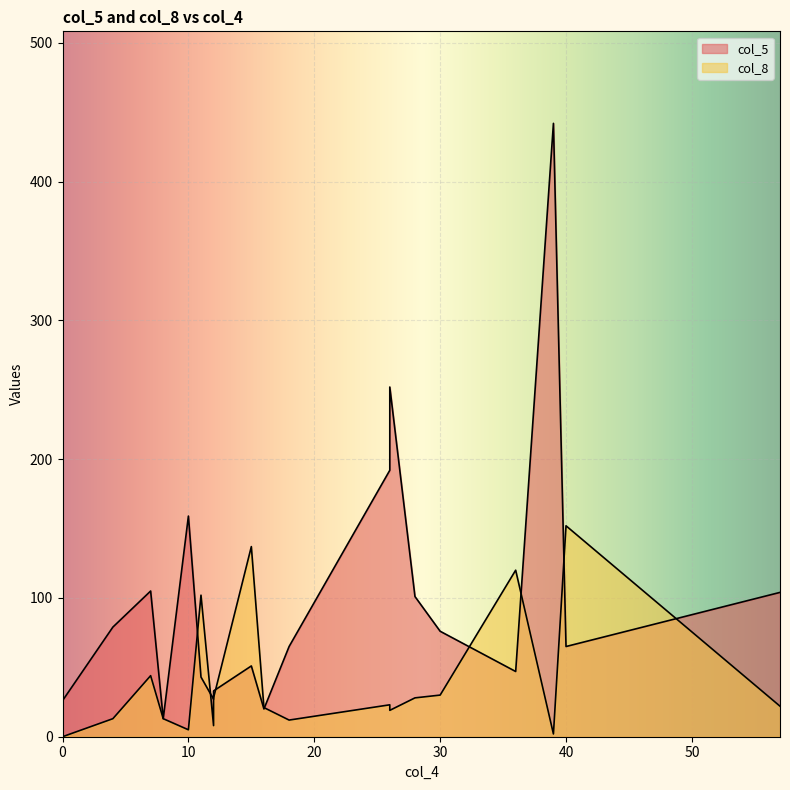

How many distinct data groups are displayed?

2